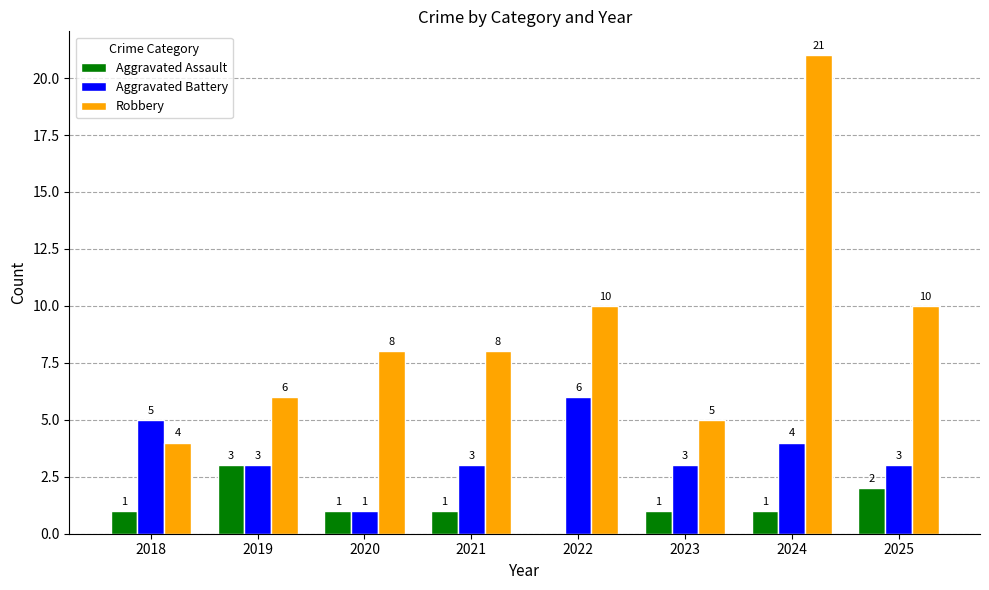

Reading left to right, transcribe all the data shown in this chart.

Aggravated Assault: 1	3	1	1	0	1	1	2
Aggravated Battery: 5	3	1	3	6	3	4	3
Robbery: 4	6	8	8	10	5	21	10